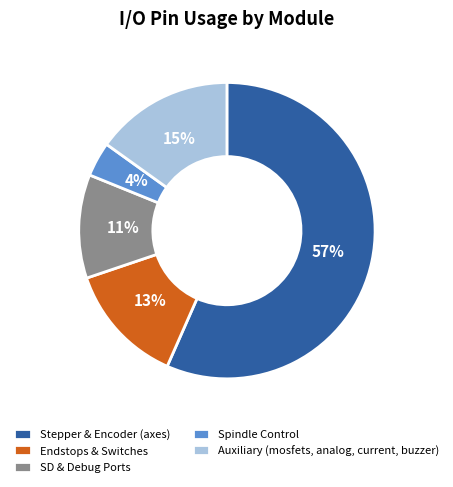

To the nearest percent, what portion does SD & Debug Ports represent?

11%